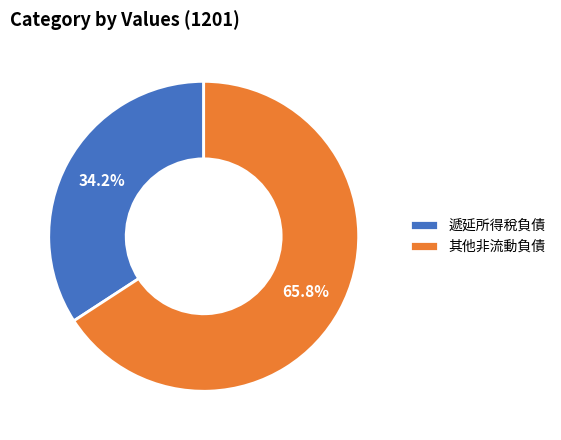

Count the number of slices in the pie.

2